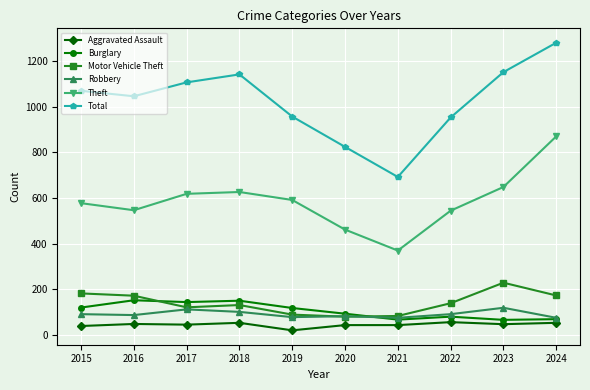

What is the value of the Theft point at the 4th from the left?

626